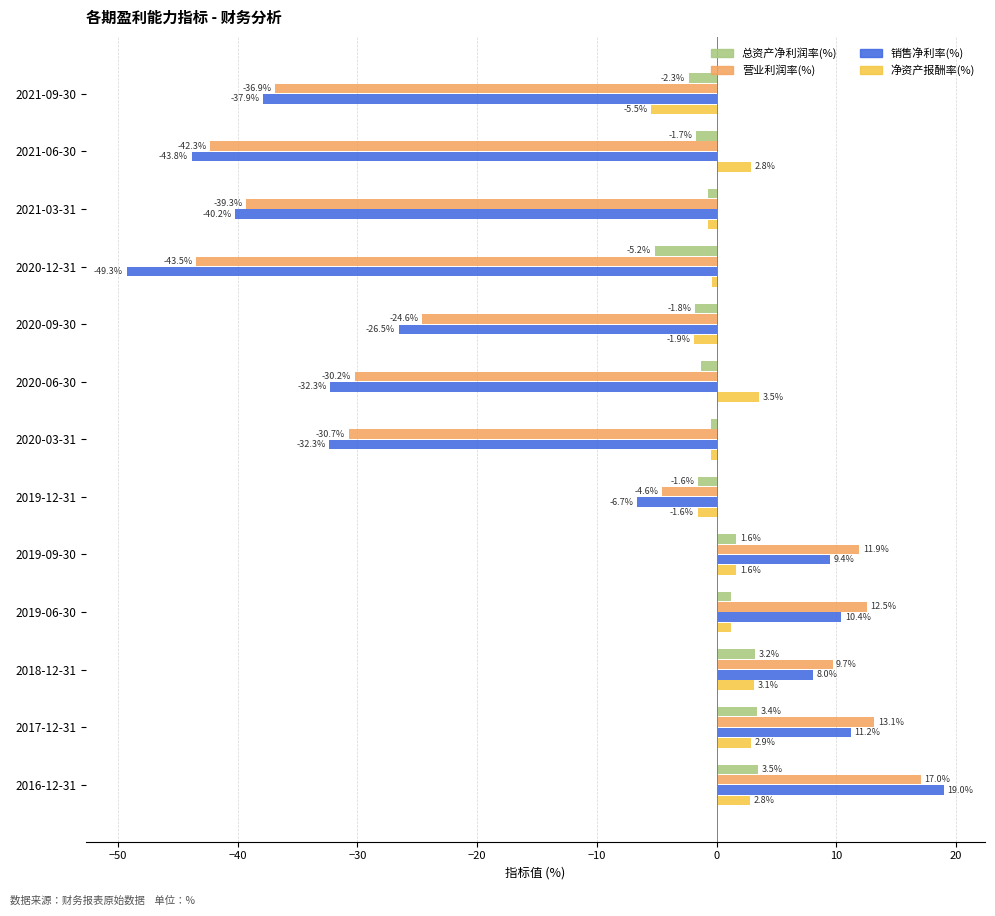

What is the total value across all series at 2020-03-31?

-64.0